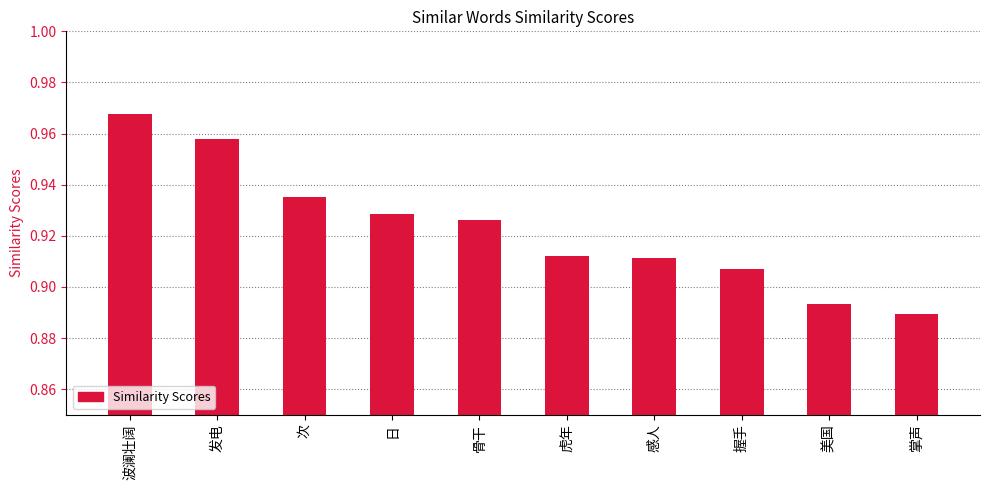

Which category has the lowest value across all series?

掌声